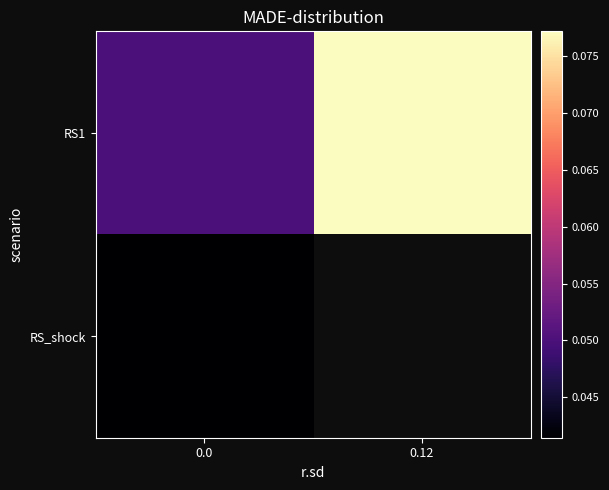

Is it true that RS1 equals 0.0 at 0.12?

False